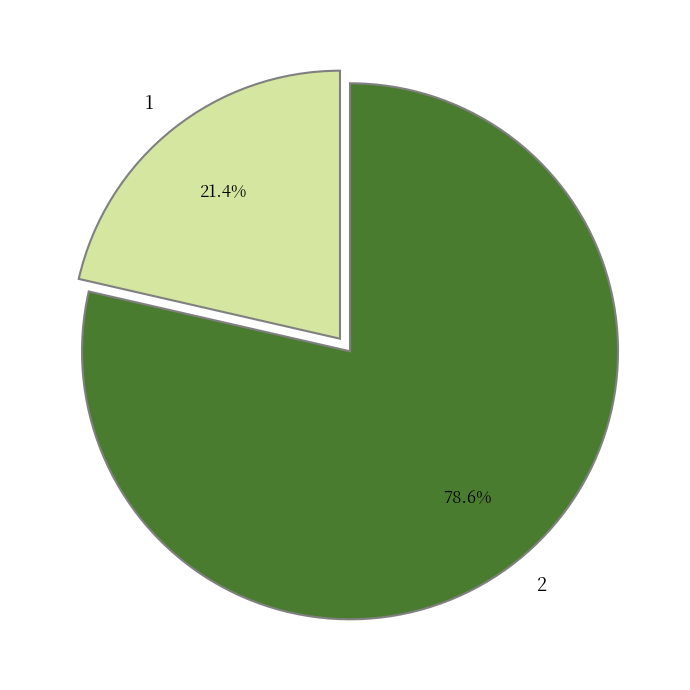

How many slices are in this pie chart?

2